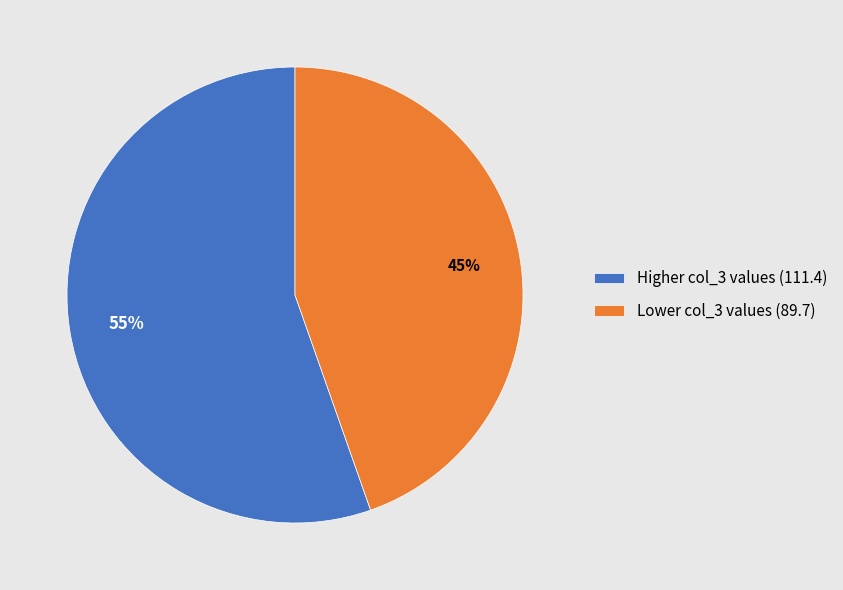

Which slice is the smallest?

Lower col_3 values (89.7)